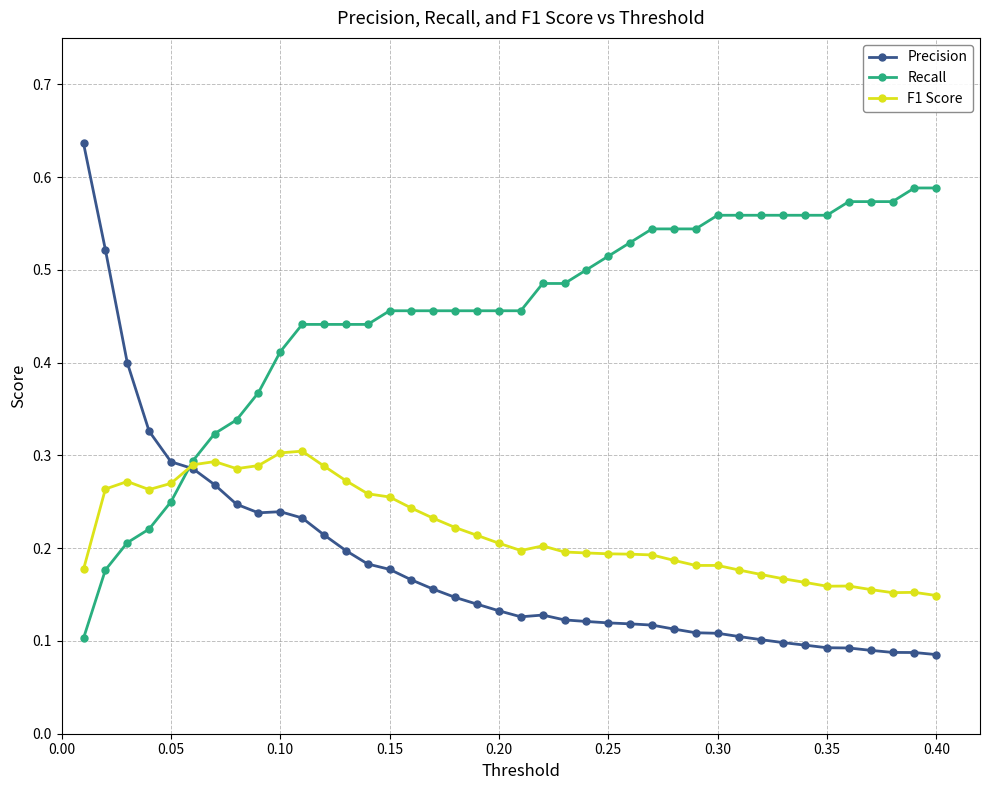

True or false: F1 Score has more than 2 points higher than both neighbors.

True